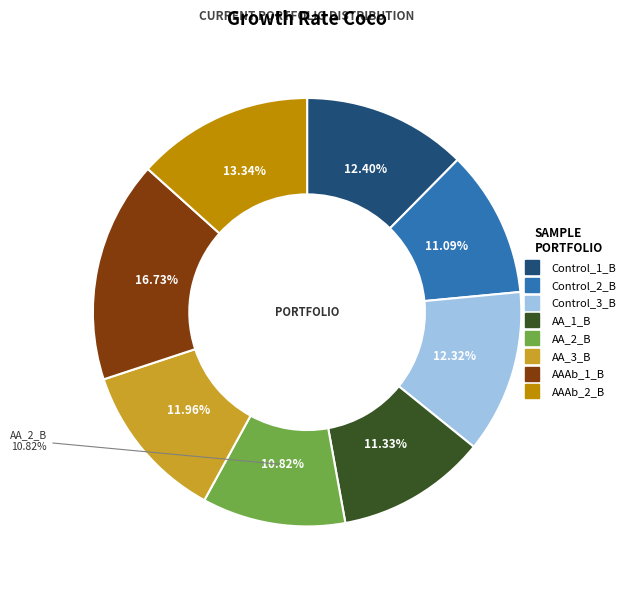

What is the smallest slice in the pie chart?

AA_2_B